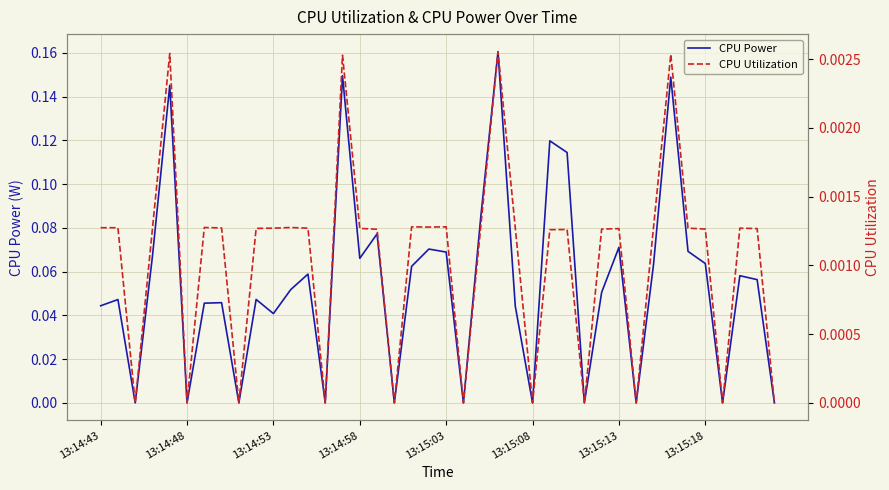

List the series in order of their overall mean, lowest first.

CPU Utilization, CPU Power